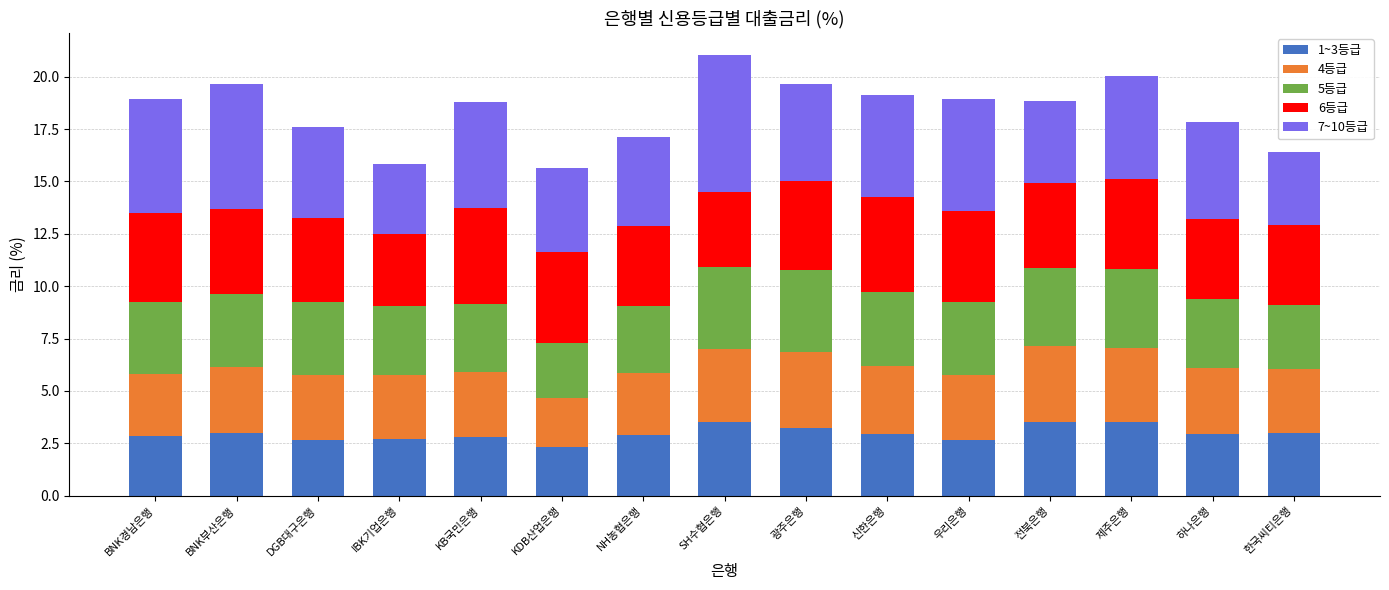

How many series are shown in this chart?

5